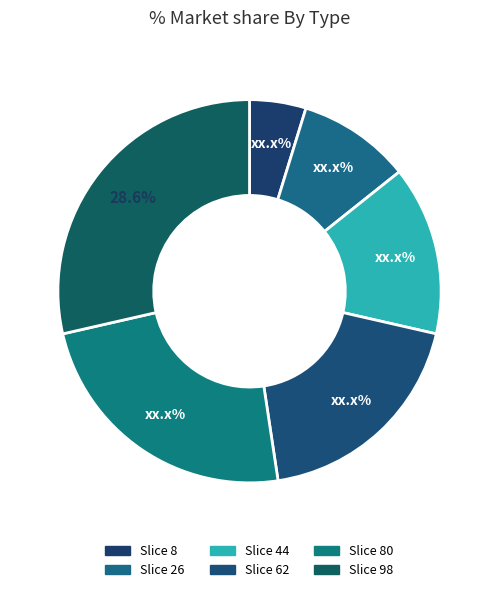

How many segments does this pie chart have?

6